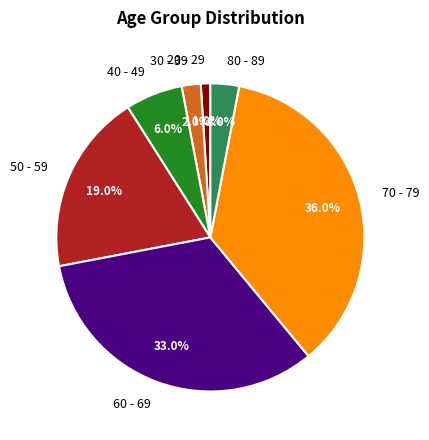

Count the number of slices in the pie.

7